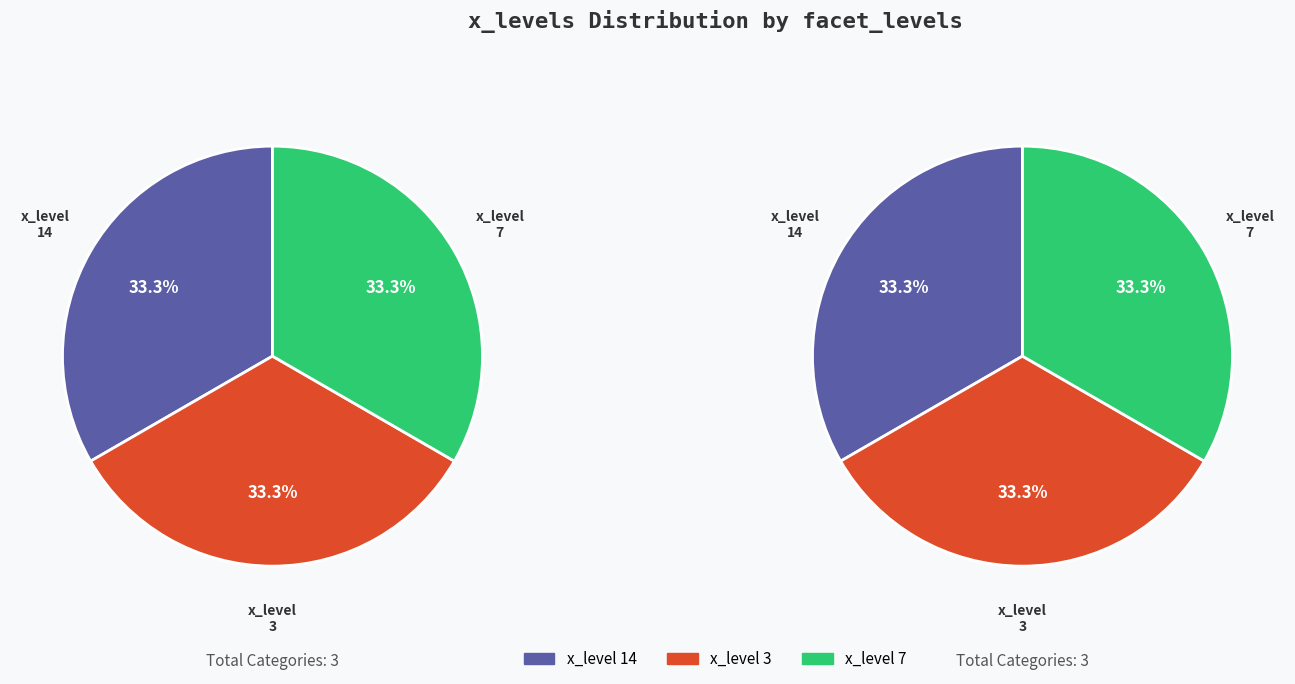

What is the largest slice in the pie chart?

3